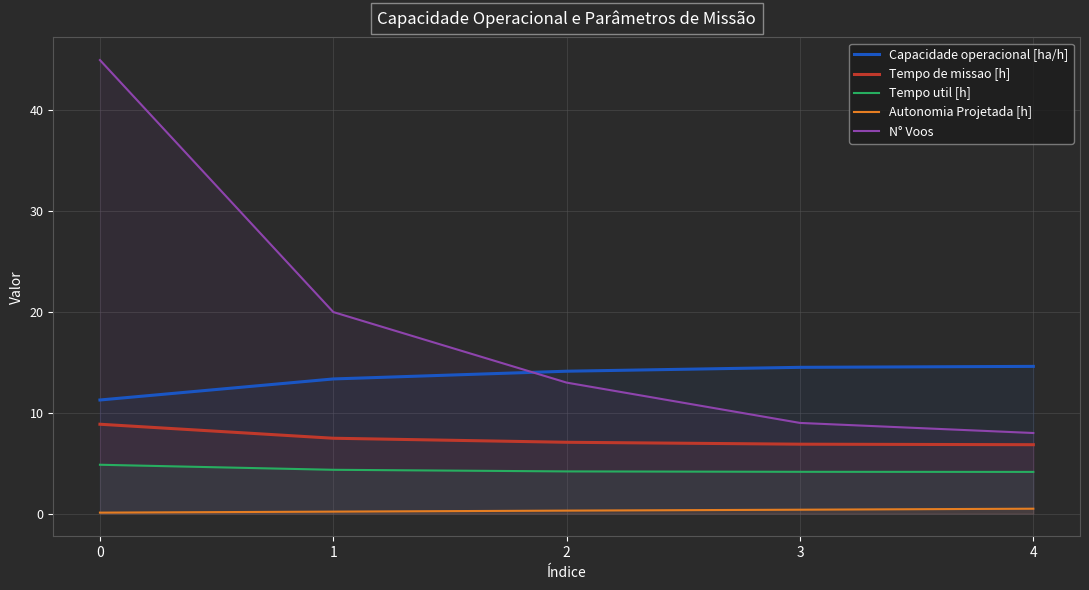

What is the greatest value displayed?

45.0